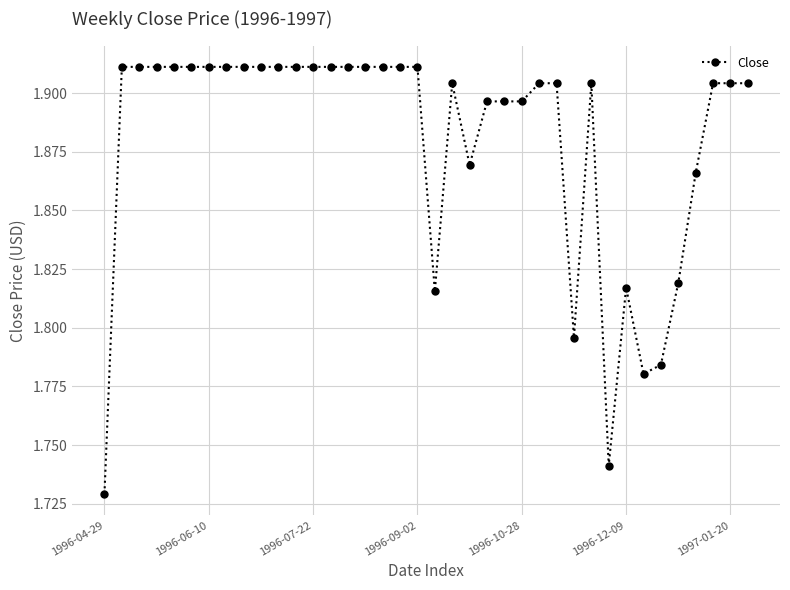

What is the sum of all values?

71.4